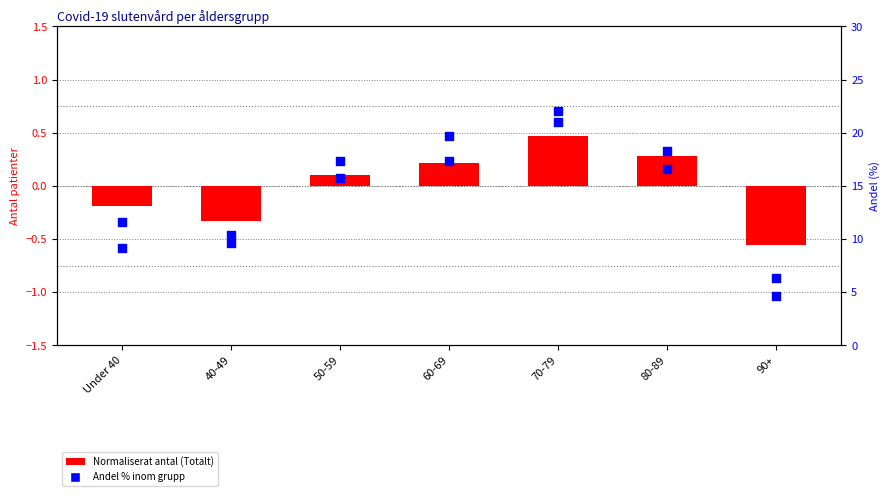

Which series reaches the minimum Y coordinate?

Totalt (norm)